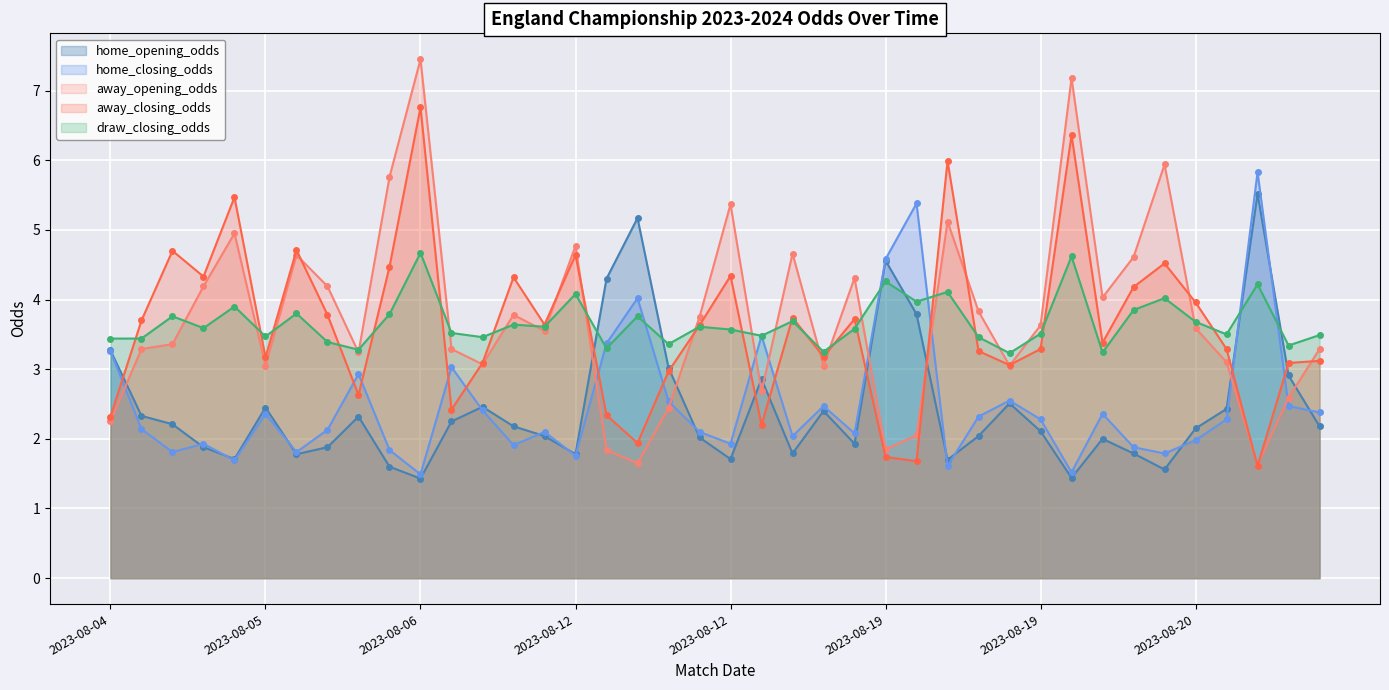

In home_closing_odds, how many points are lower than both neighbors (excluding endpoints)?

12